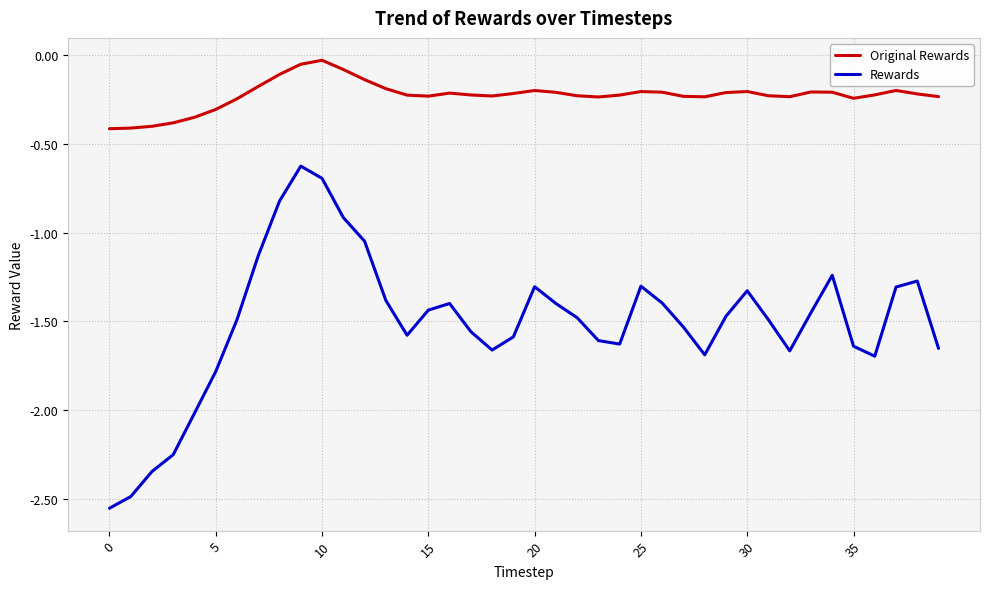

List the series in order of their overall mean, highest first.

Original Rewards, Rewards